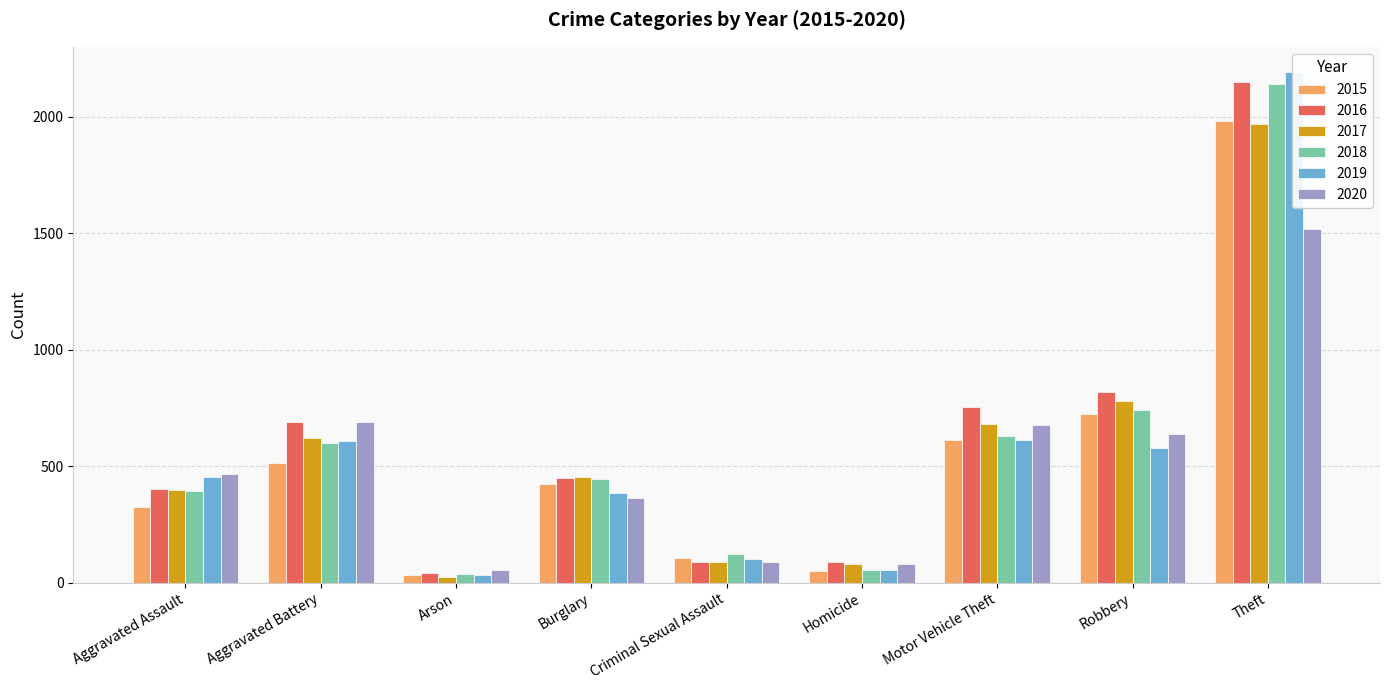

Reading right to left, what are all the values shown in this chart?

2015: 1981	726	614	50	105	422	35	515	323
2016: 2148	819	756	87	87	451	40	691	402
2017: 1968	780	680	82	90	453	23	623	396
2018: 2140	741	631	56	122	443	37	600	392
2019: 2190	577	611	53	102	383	32	608	452
2020: 1518	639	675	81	88	363	55	691	468